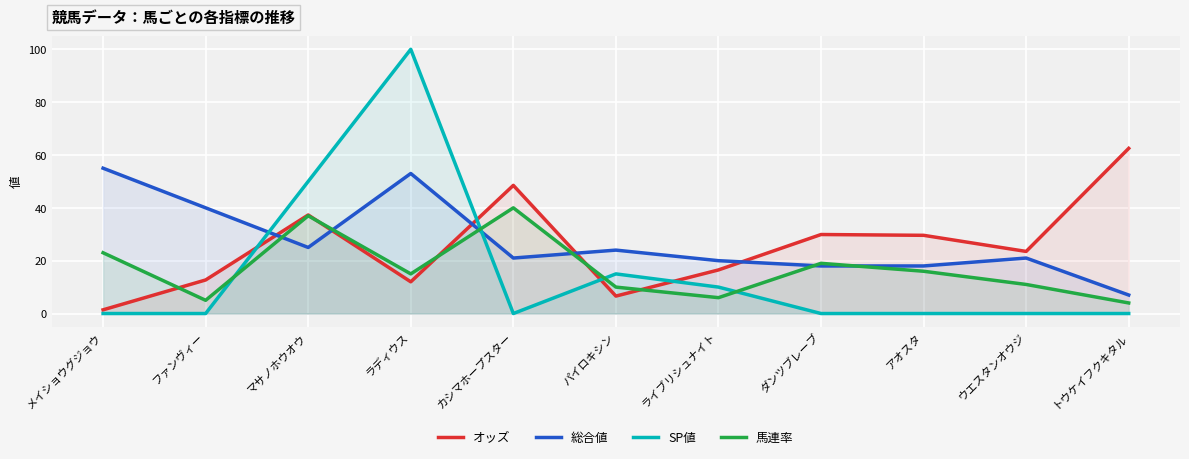

What is the approximate value of 馬連率 at パイロキシン?

10.0